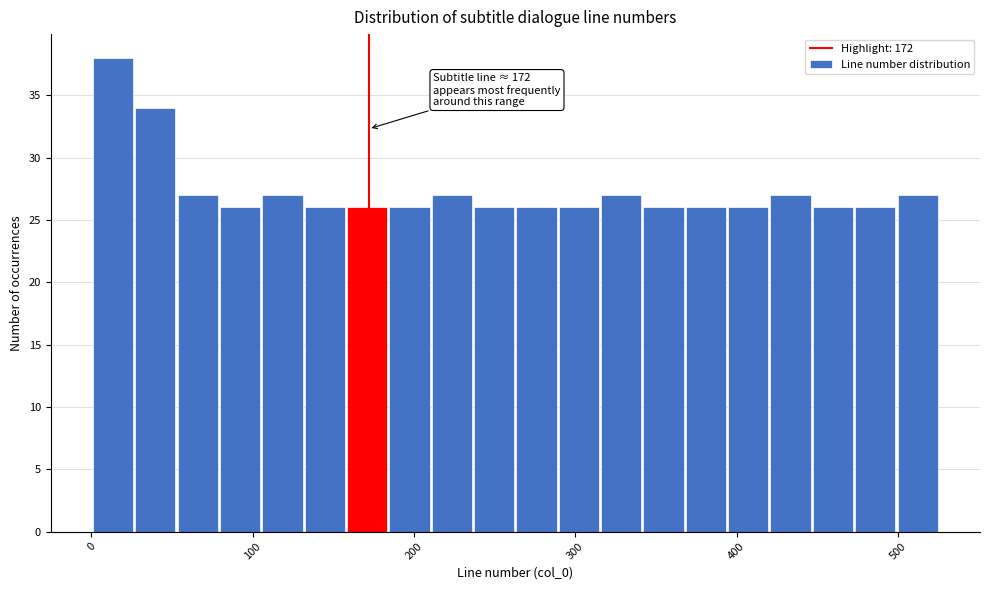

Around what value on the x-axis is the tallest bar? Give the approximate position of its centre, as read against the axis.

10